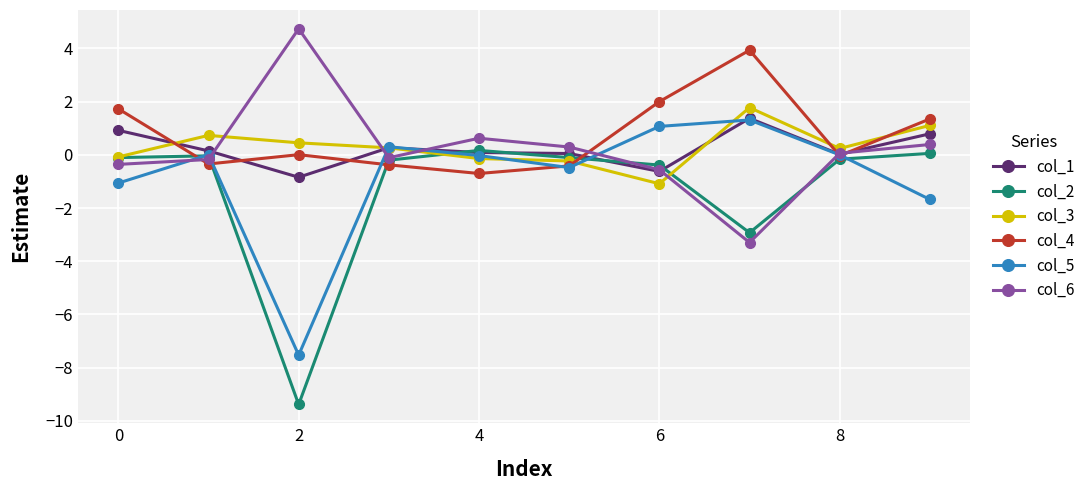

What is the maximum value for col_1?

1.4